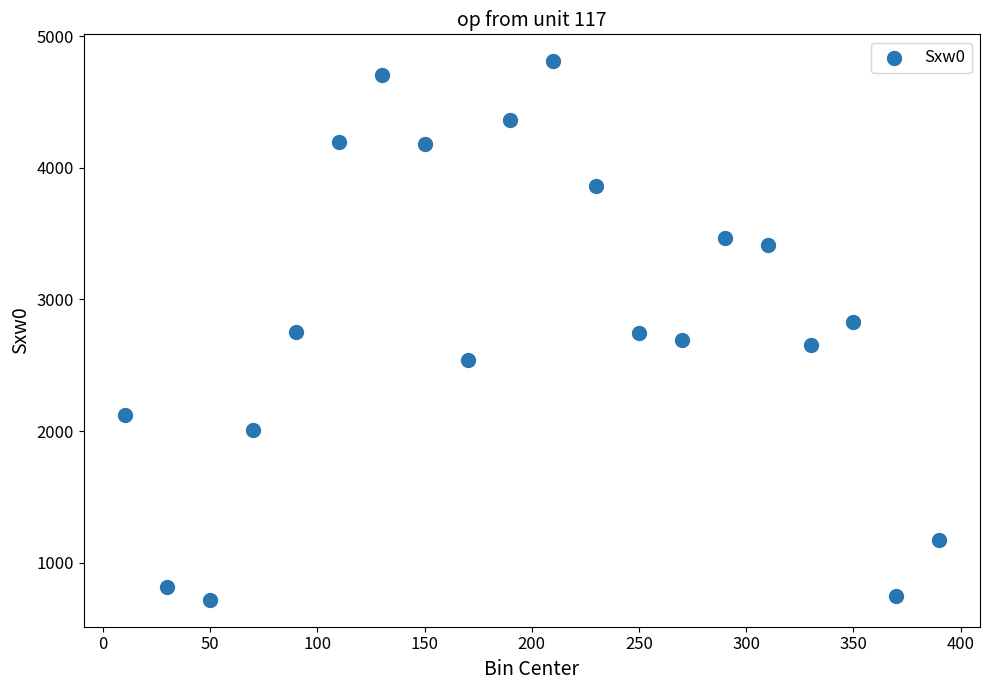

What is the range of Y values (max minus min)?

4091